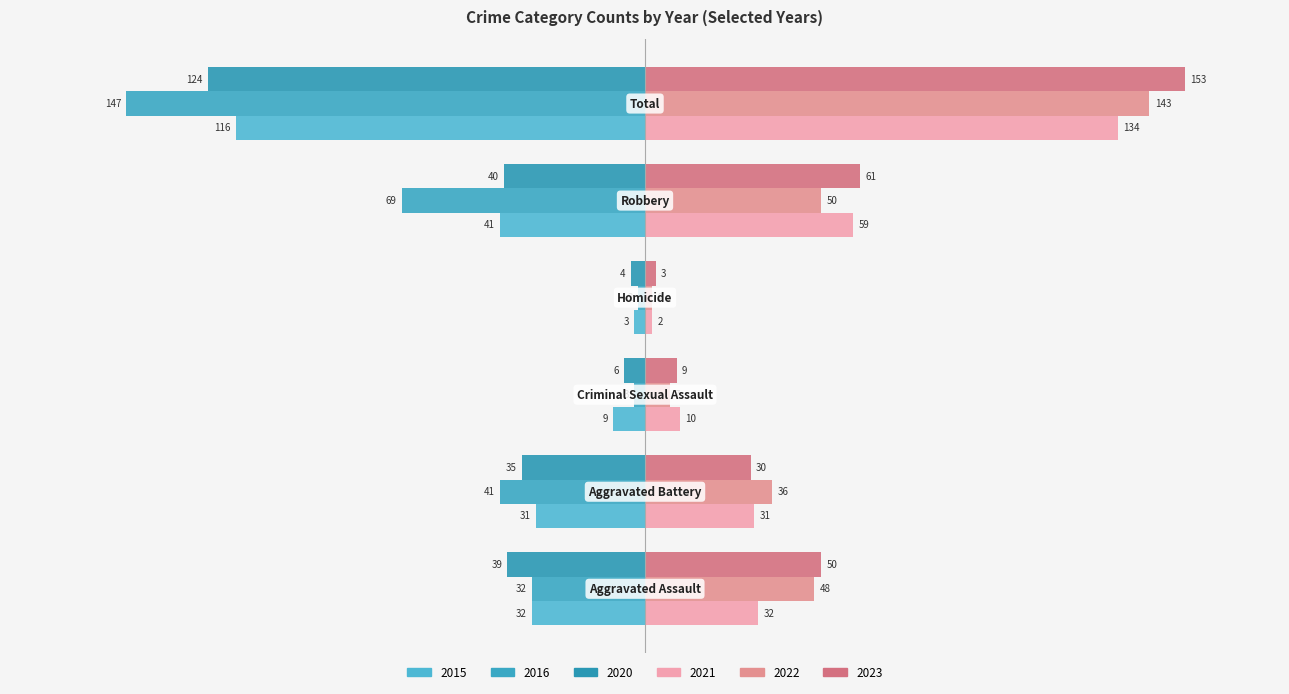

At how many categories does at least one series exceed 85?

1